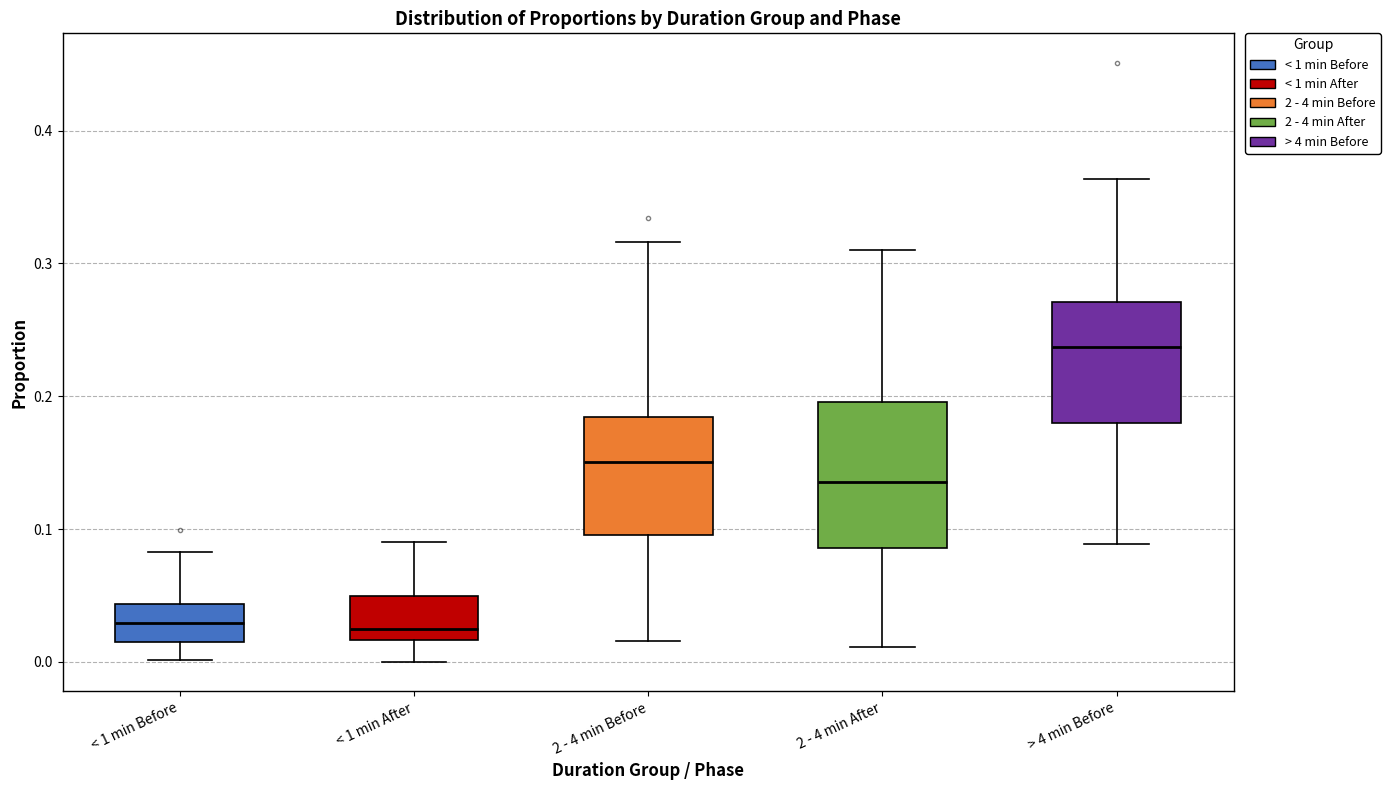

Reading left to right, transcribe this box plot: for each box, give where its median line is, the range the box spans, and where its two whiskers end, as read against the y-axis. The values are not printed on the chart, so give them approximately, as read against the axis.

< 1 min Before: median 0.03, box 0.01 to 0.04, whiskers 0.00 to 0.08
< 1 min After: median 0.02 (just above the box's lower edge), box 0.02 to 0.05, whiskers 0.00 to 0.09
2 - 4 min Before: median 0.15, box 0.10 to 0.18, whiskers 0.02 to 0.32
2 - 4 min After: median 0.14, box 0.09 to 0.20, whiskers 0.01 to 0.31
> 4 min Before: median 0.24, box 0.18 to 0.27, whiskers 0.09 to 0.36